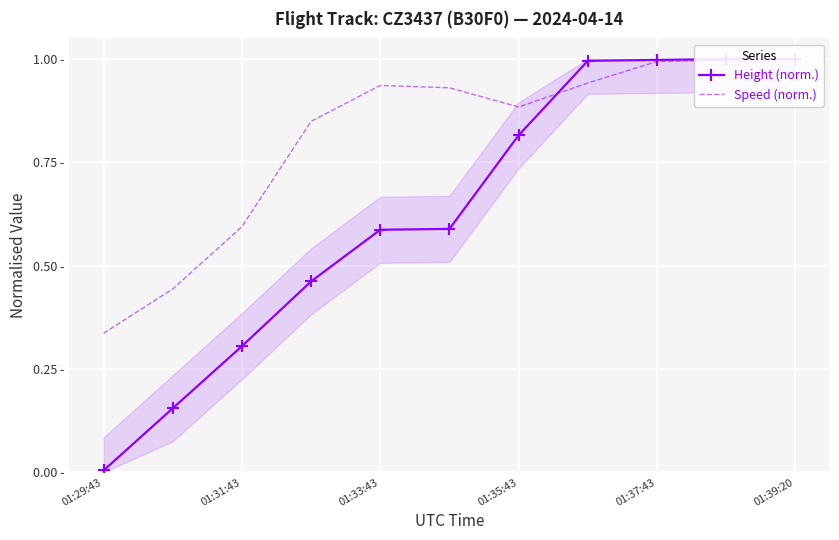

What are all the series names shown in the legend?

Height (norm.), Speed (norm.)